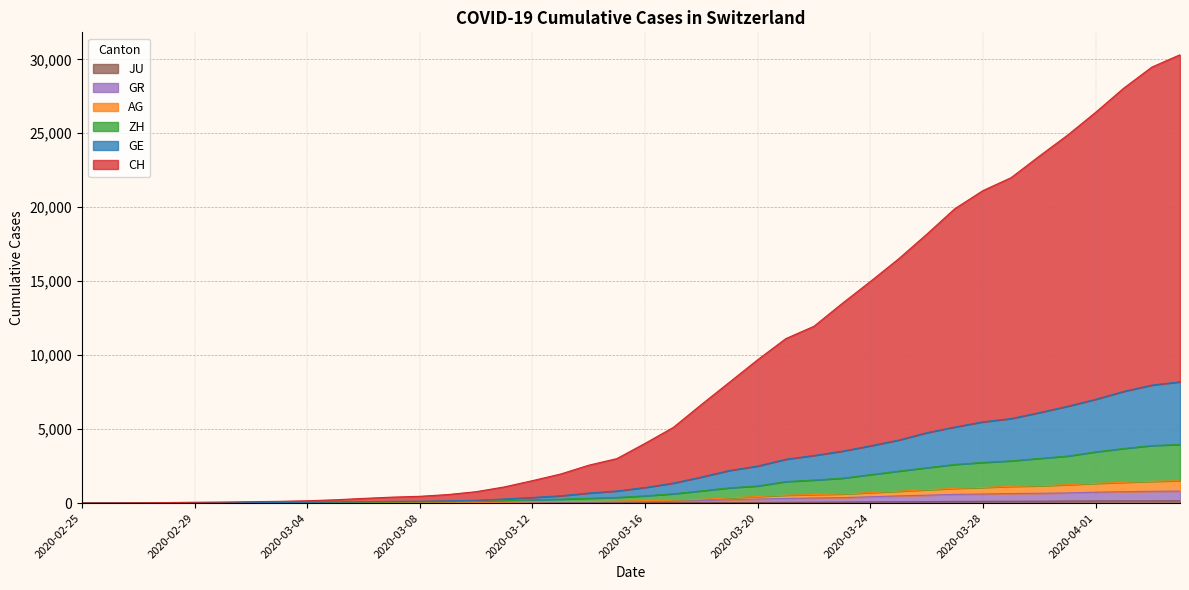

What are all the series names shown in the legend?

CH, GE, ZH, AG, GR, JU